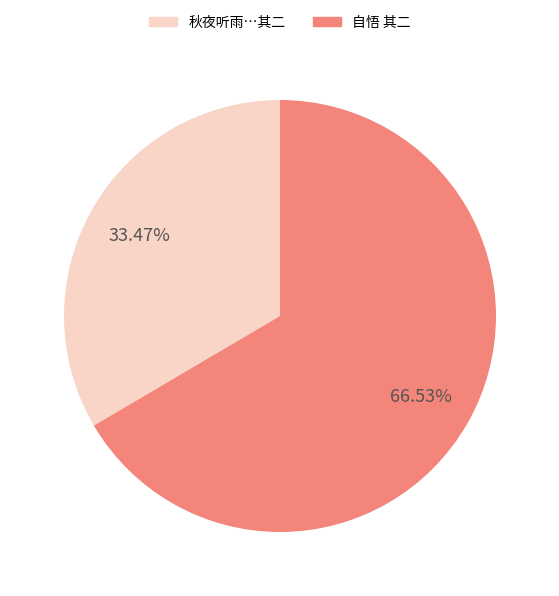

Do 秋夜听雨…其二 and 自悟 其二 together represent more than half of the pie?

Yes